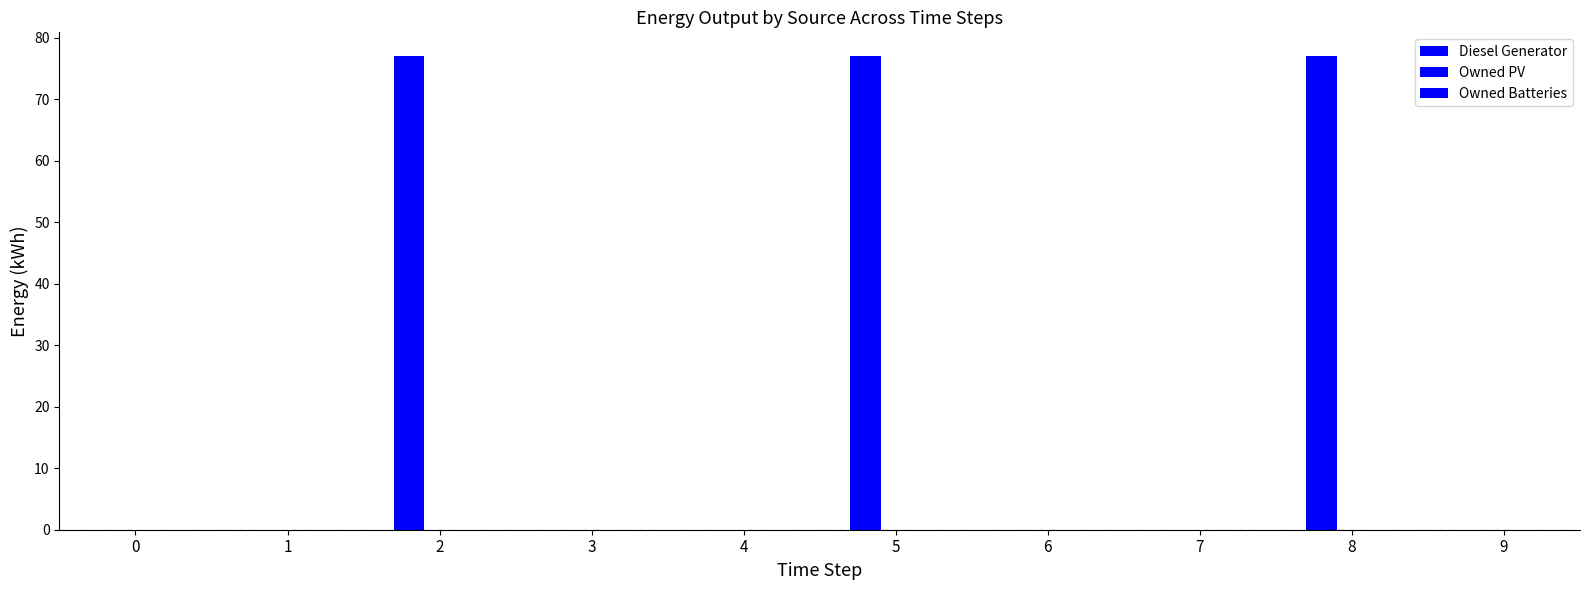

Count the number of categories in the chart.

10